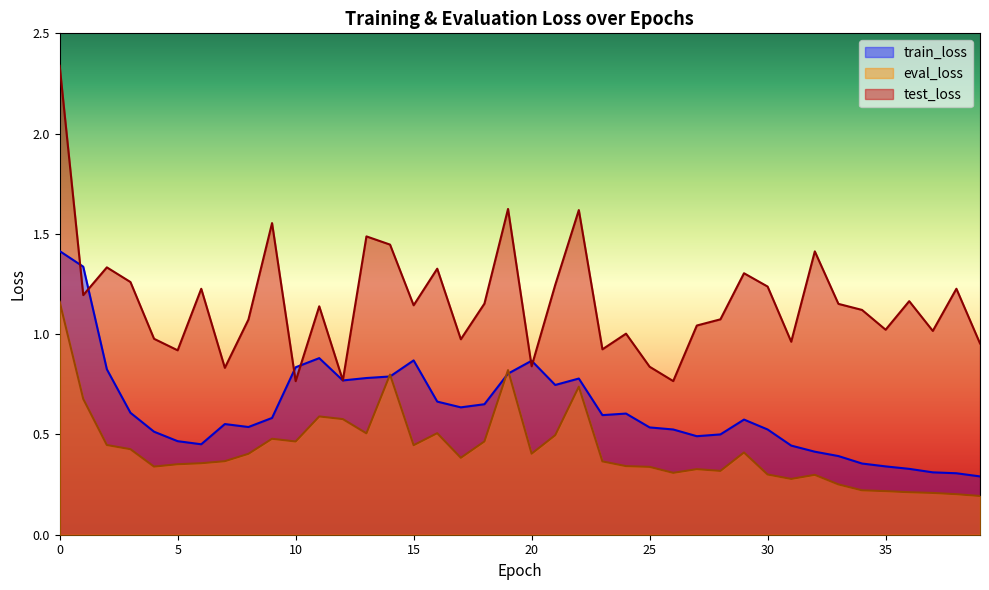

Rank the series at 24 from lowest to highest value.

eval_loss, train_loss, test_loss